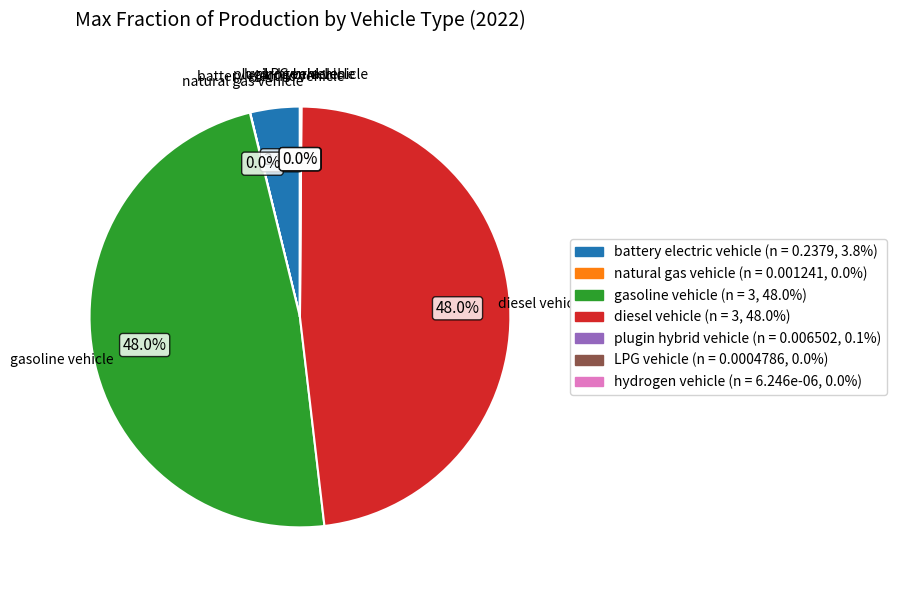

Combined, do gasoline vehicle and battery electric vehicle account for over 50%?

Yes